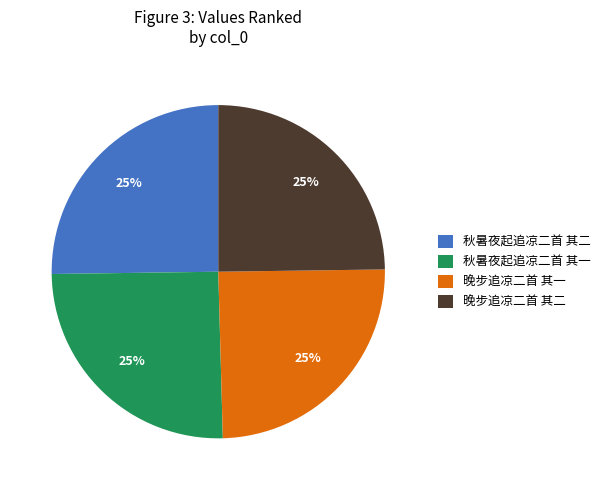

The 秋暑夜起追凉二首 其二 slice represents 25% of the pie. True or false?

True